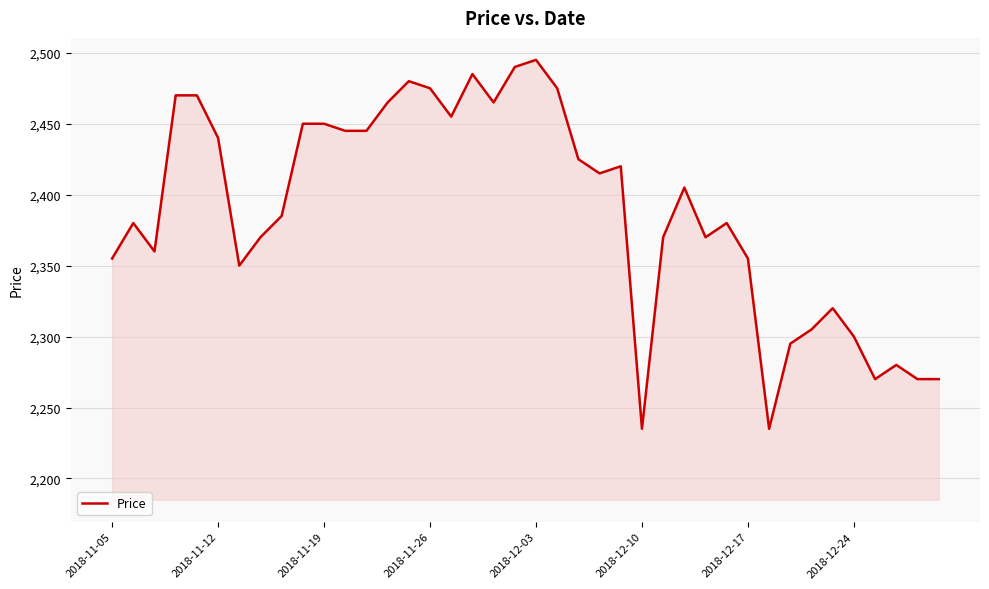

Reading right to left, extract all data points from this chart.

2270	2270	2280	2270	2300	2320	2305	2295	2235	2355	2380	2370	2405	2370	2235	2420	2415	2425	2475	2495	2490	2465	2485	2455	2475	2480	2465	2445	2445	2450	2450	2385	2370	2350	2440	2470	2470	2360	2380	2355